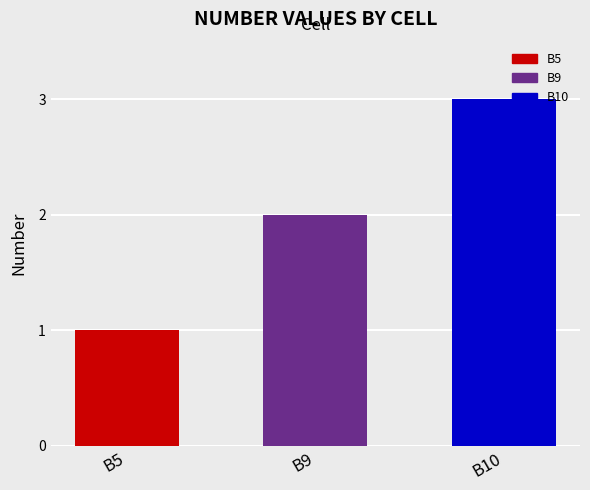

What is the sum of the values at B5 and B9?

3